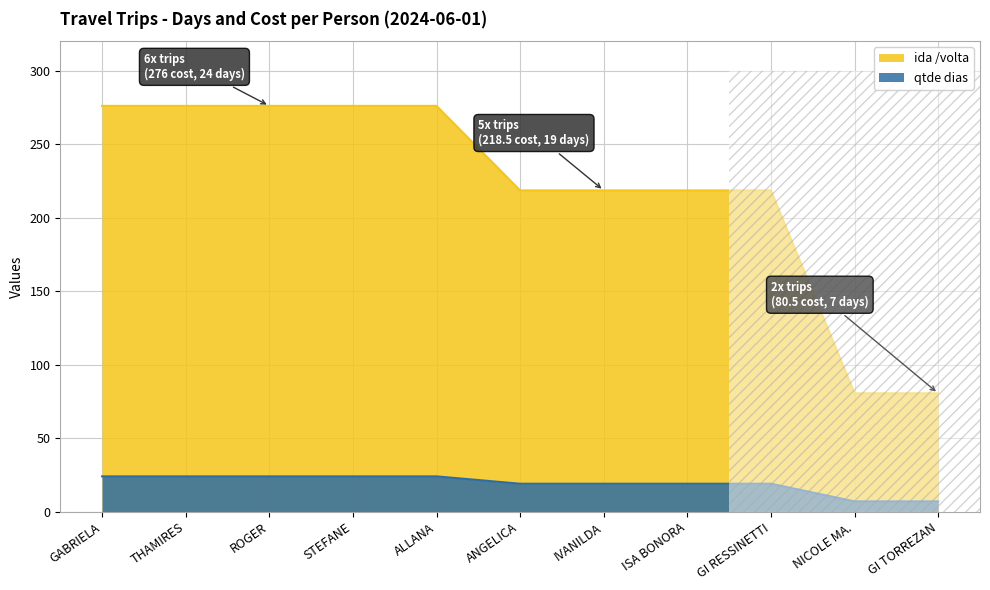

Which series has the largest total across all categories?

ida /volta